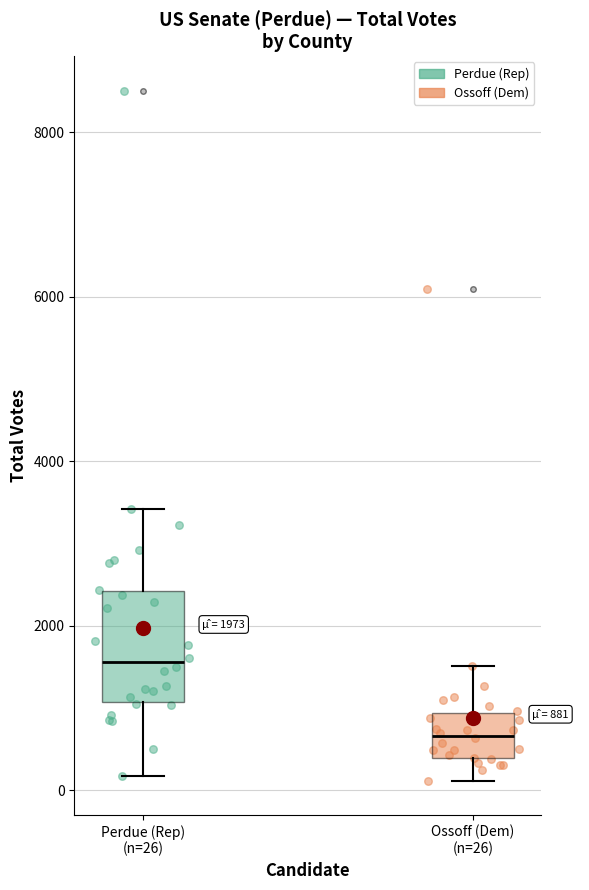

Which box's median line is the lowest?

Ossoff (Dem) (n=26)